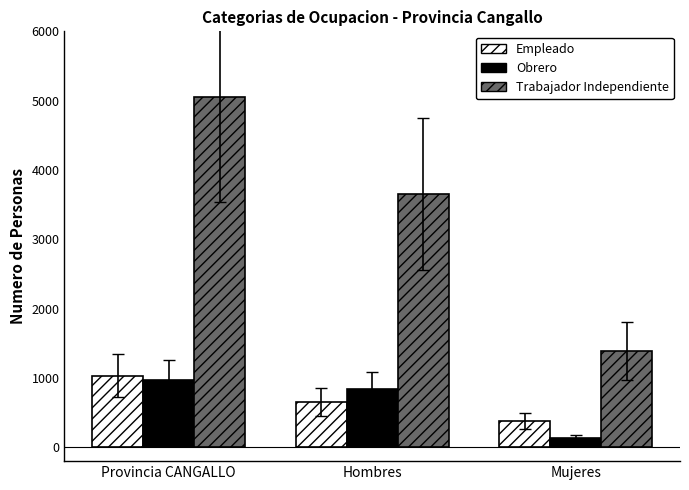

List the series in order of their peak value, highest first.

Trabajador Independiente, Empleado, Obrero